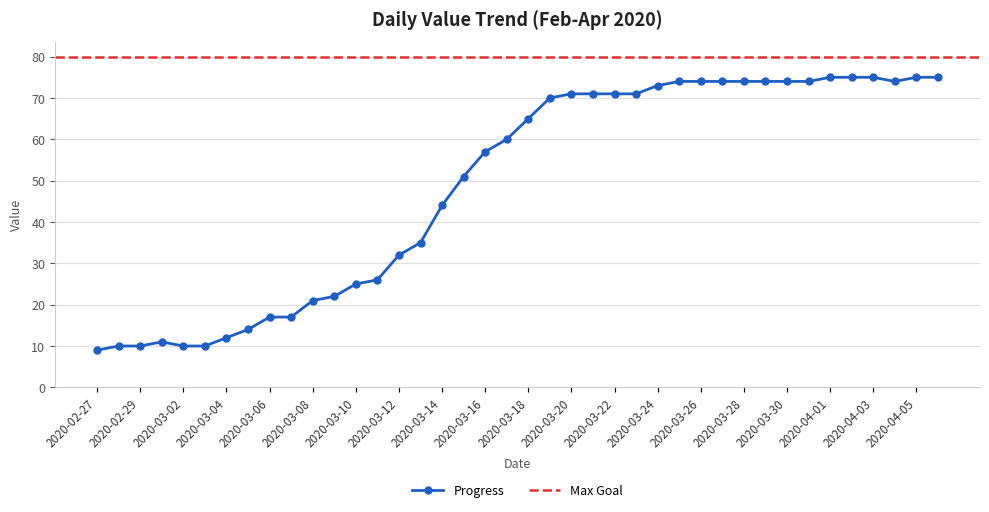

How many data points does each series have?

40